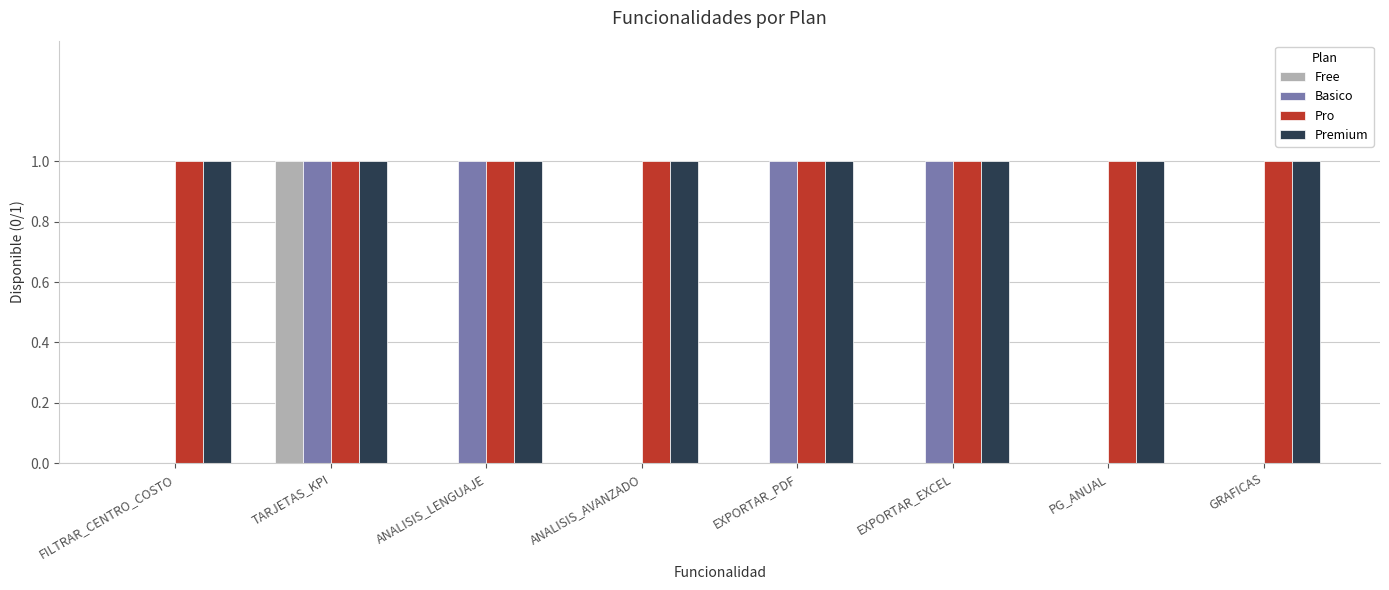

The value of Pro at FILTRAR_CENTRO_COSTO is 1. True or false?

True